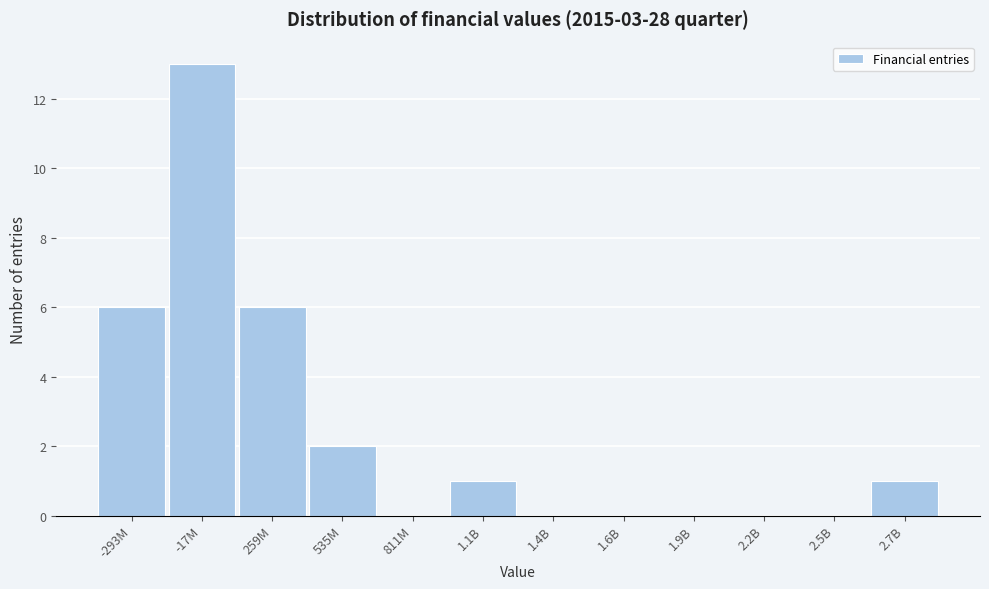

Reading right to left, transcribe all the data shown in this chart.

2.7B=1	2.5B=0	2.2B=0	1.9B=0	1.6B=0	1.4B=0	1.1B=1	811M=0	535M=2	259M=6	-17M=13	-293M=6